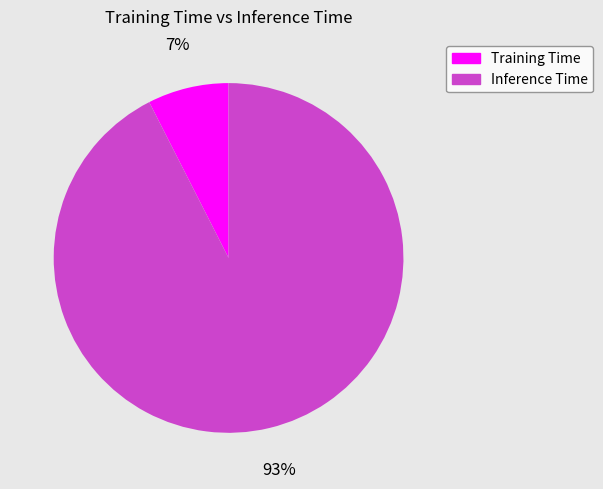

Which slice is the largest?

Inference Time